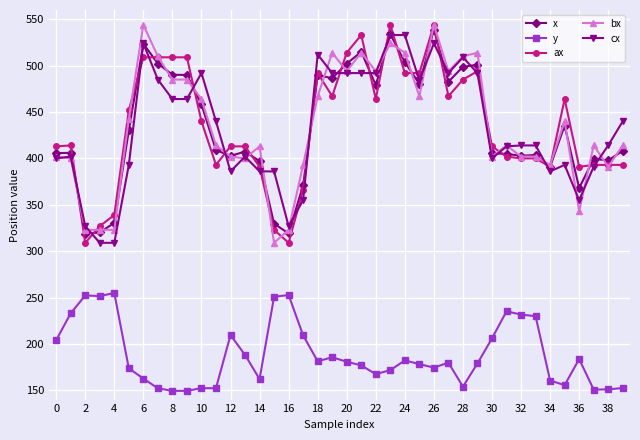

True or false: y and ax cross at least once.

False